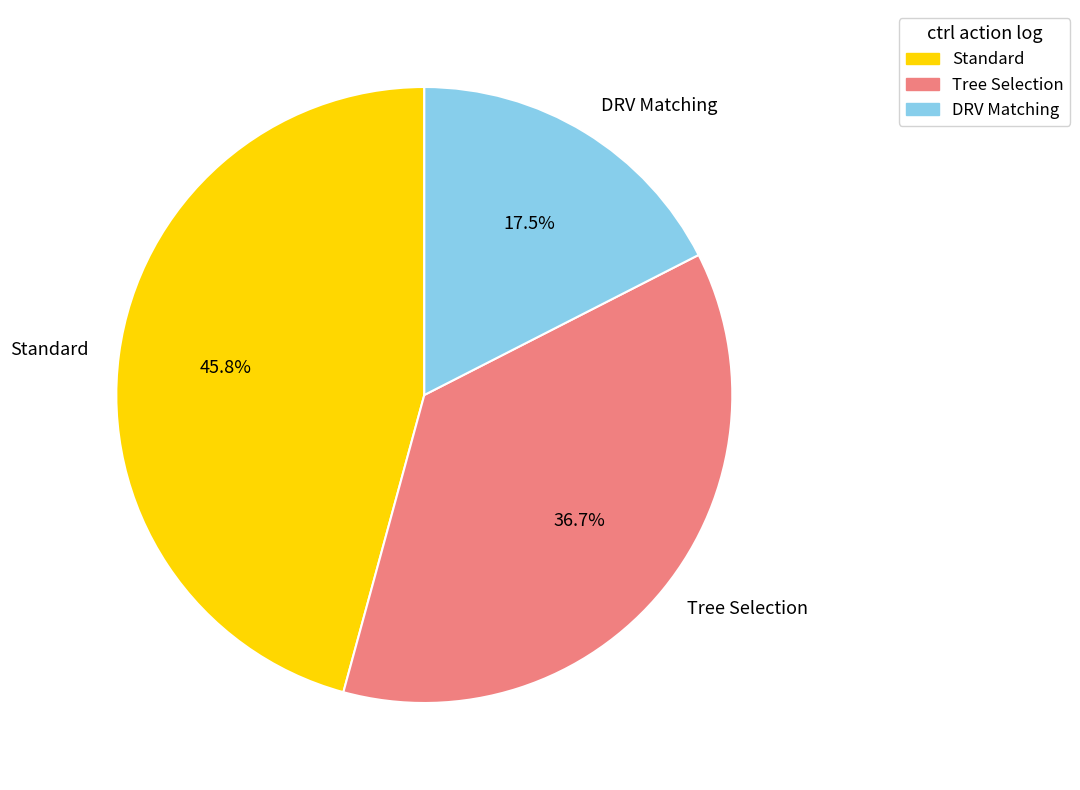

How many segments does this pie chart have?

3